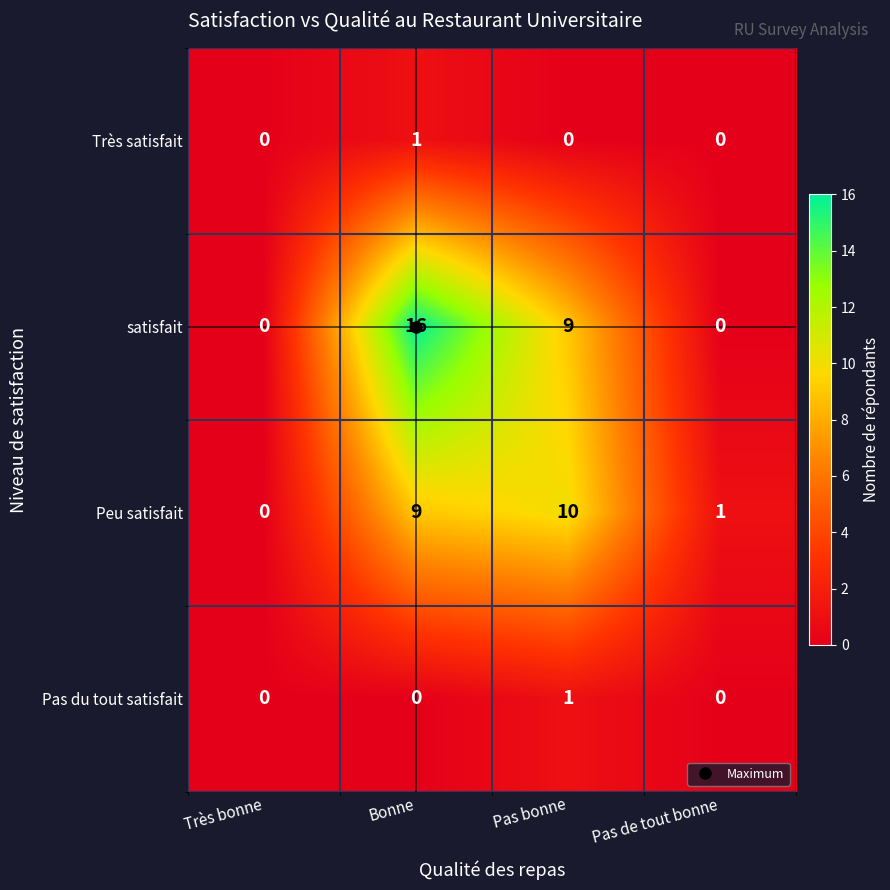

What is the difference between the highest and lowest values at Pas bonne?

10